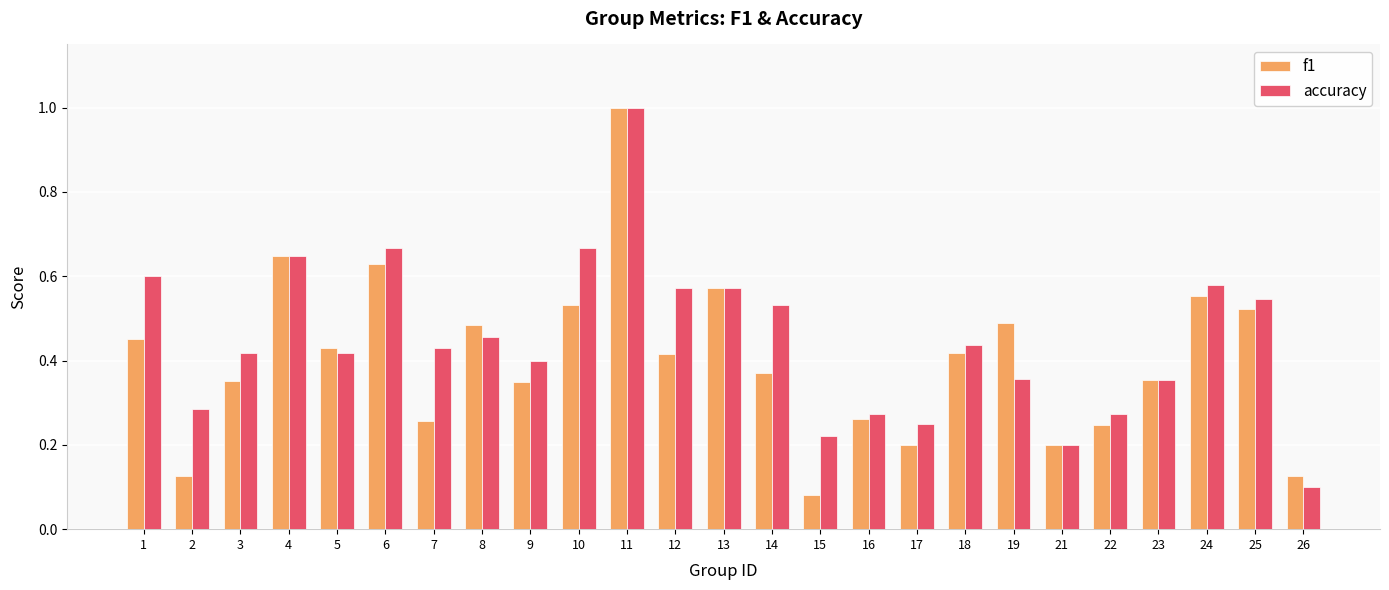

What is the sum of all f1 values?

10.1